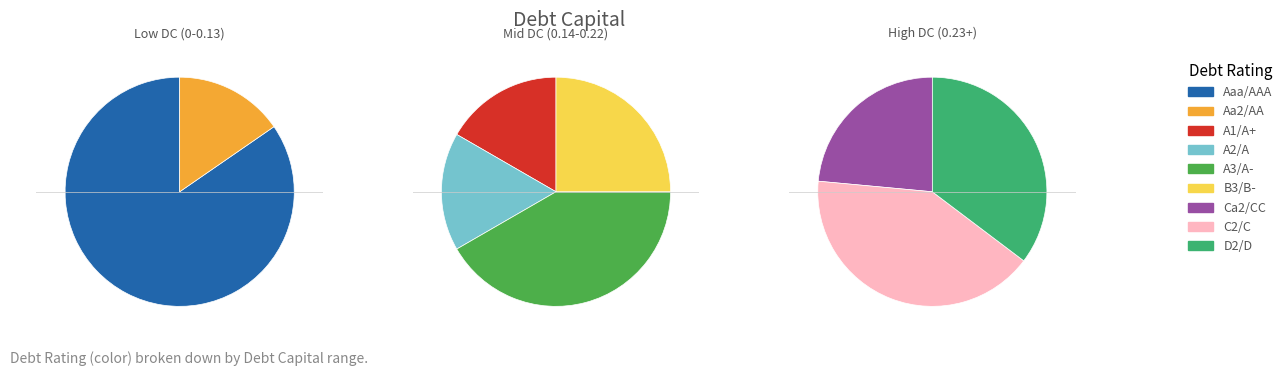

How many segments does this pie chart have?

9